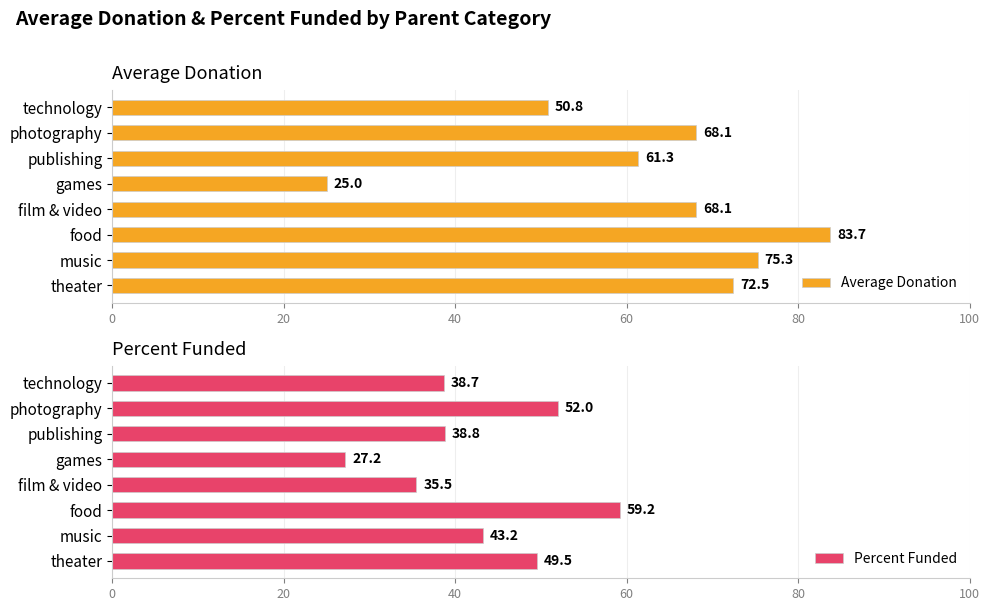

At how many categories does at least one series exceed 41?

7